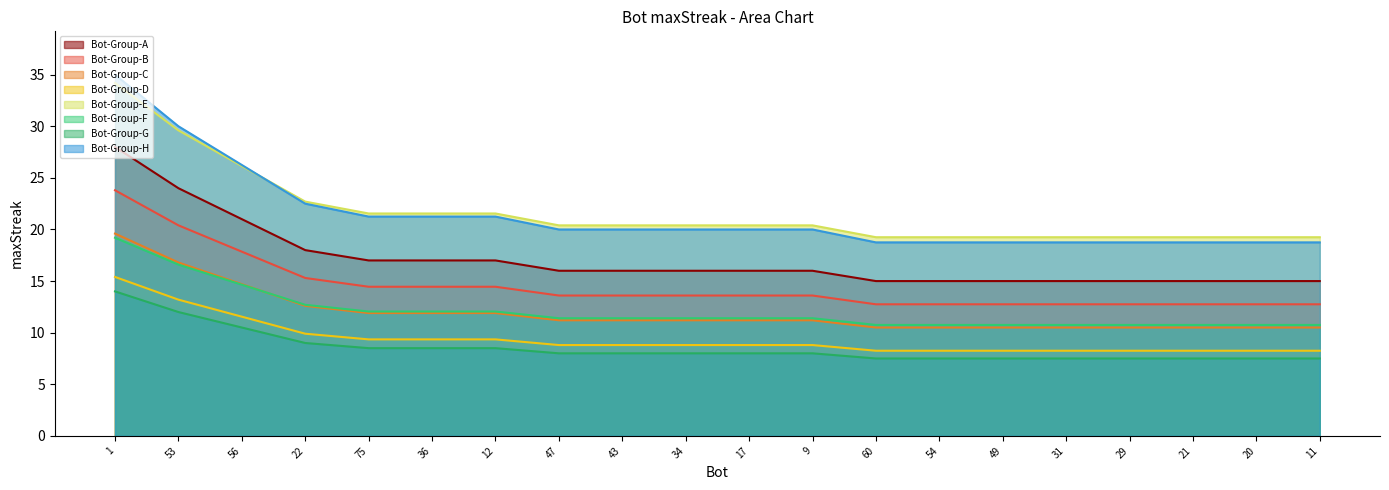

True or false: the data has more than 1 interior local peaks.

False